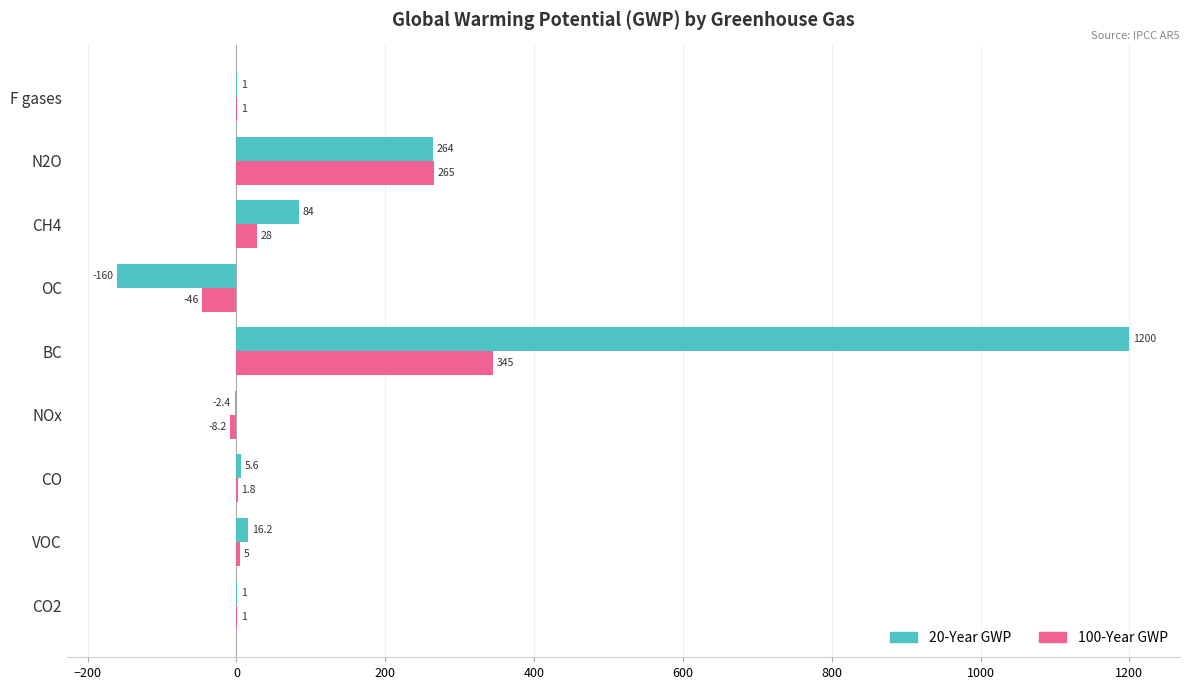

Is it true that 20-Year GWP equals 84.0 at CH4?

True